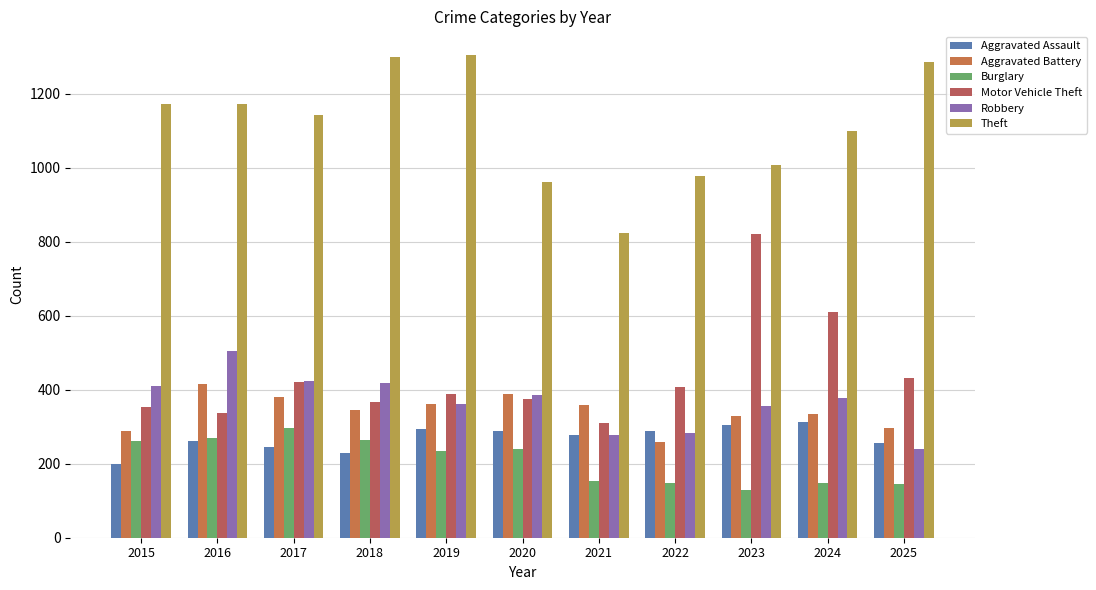

Where does the Aggravated Battery series first go above 346?

2016